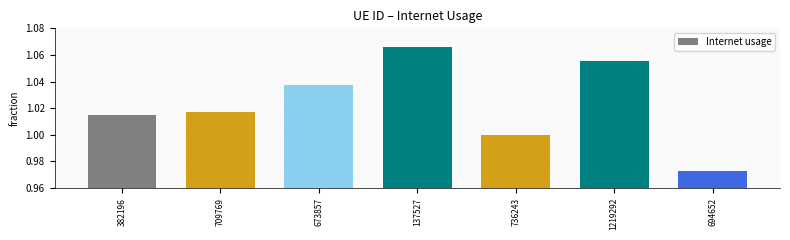

Between 673857 and 736243, which is larger?

673857